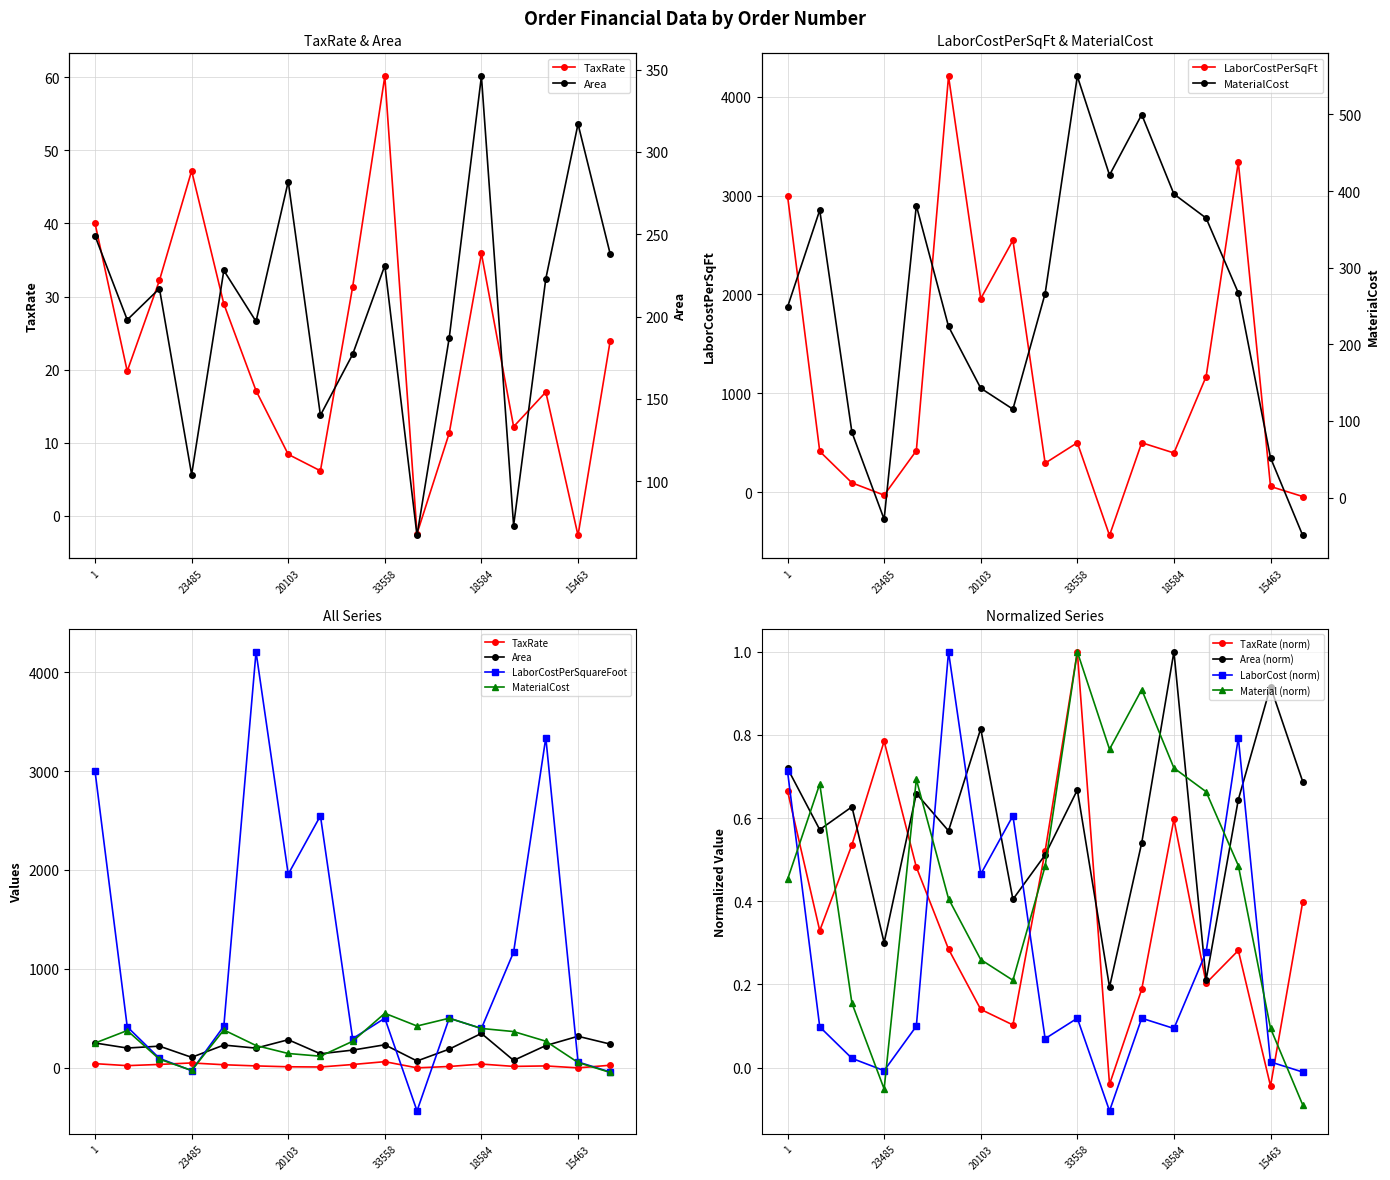

How many lines are shown in the chart?

4